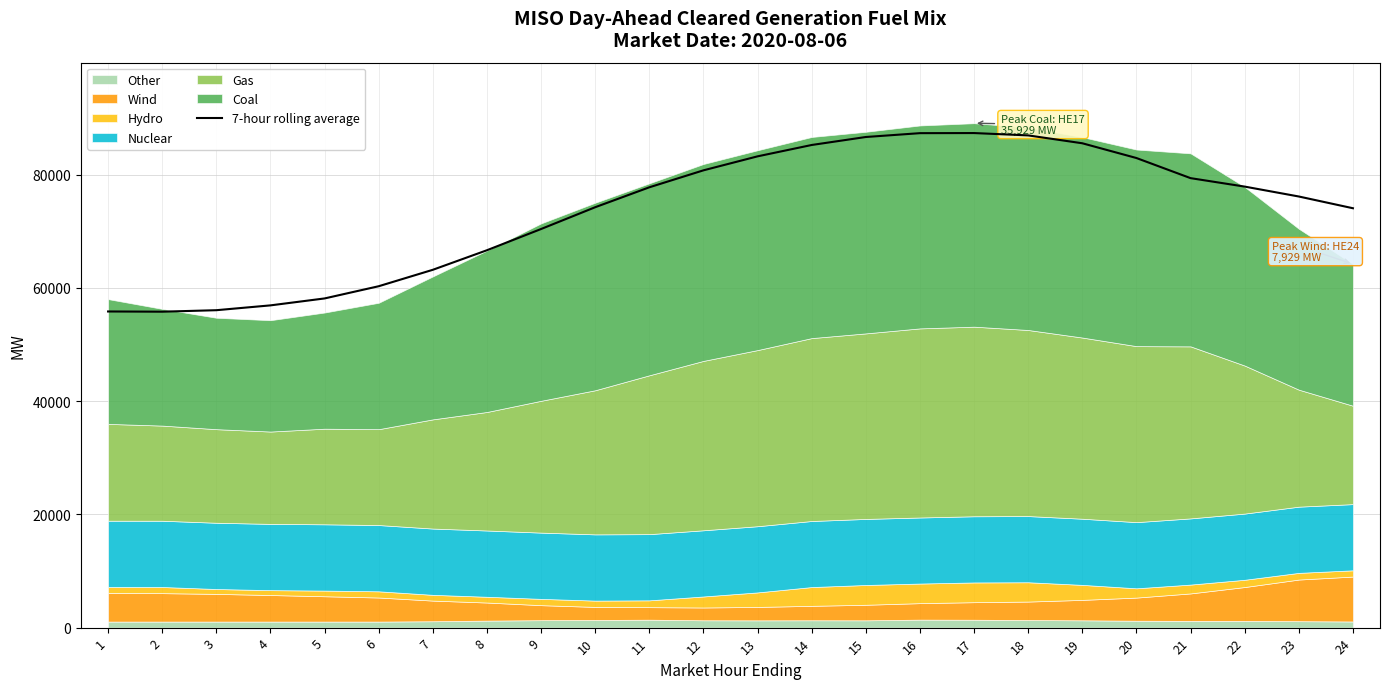

Which label corresponds to the smallest value in the chart?

2